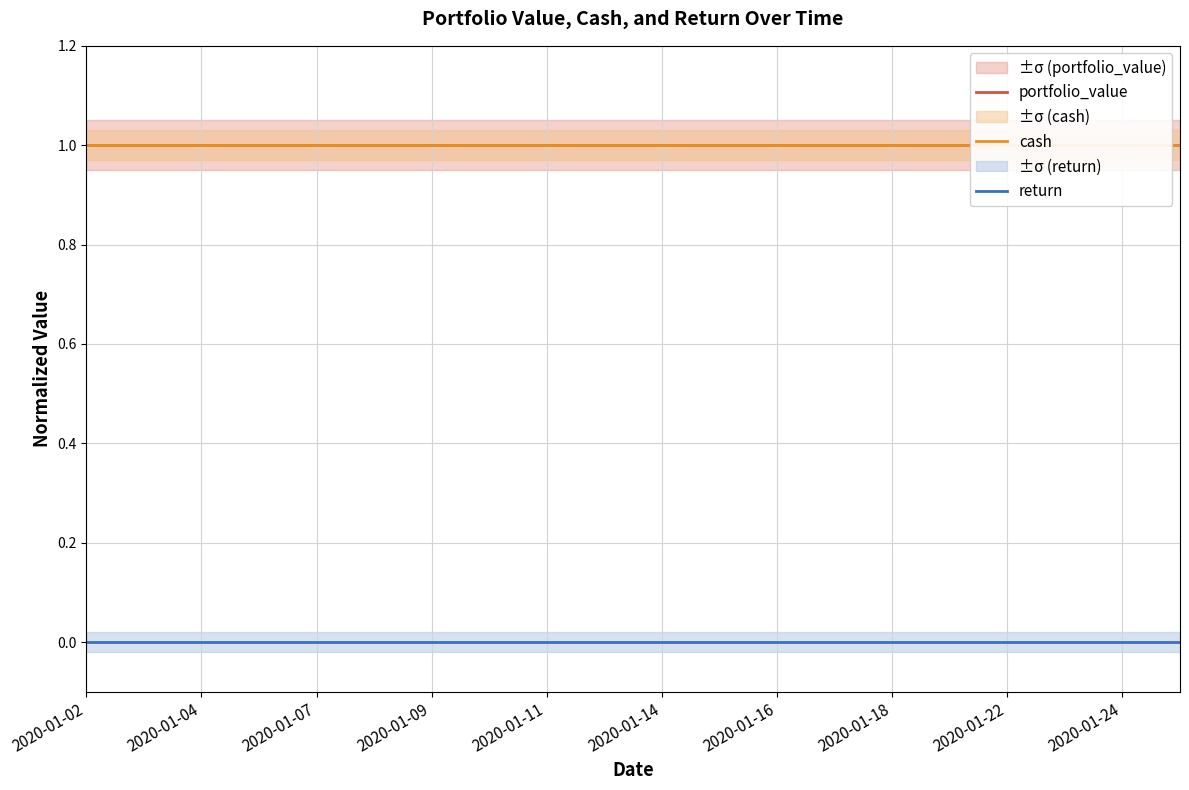

True or false: return and cash intersect in this chart.

False